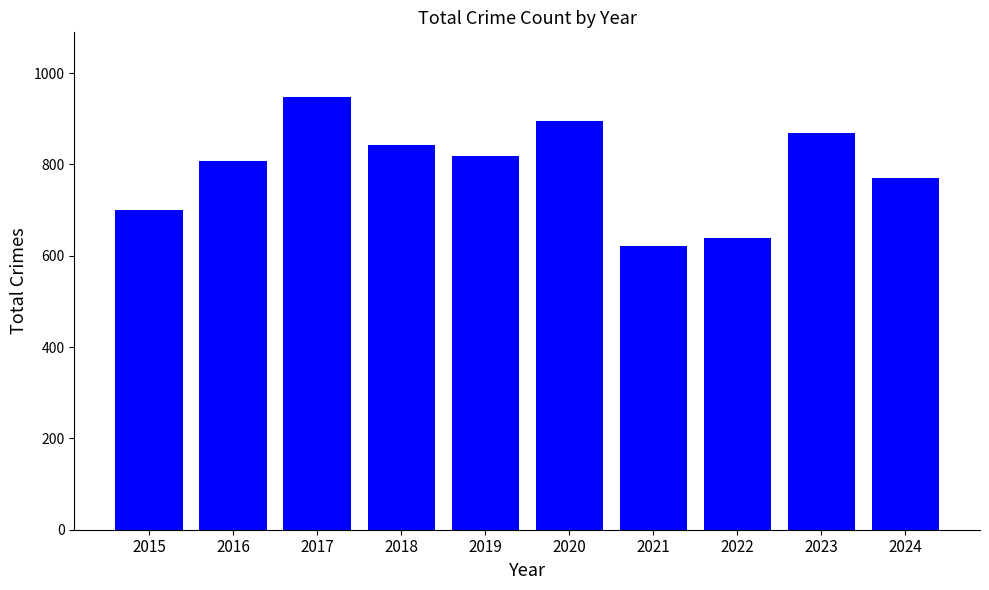

What is the sum of the values at 2022 and 2016?

1446